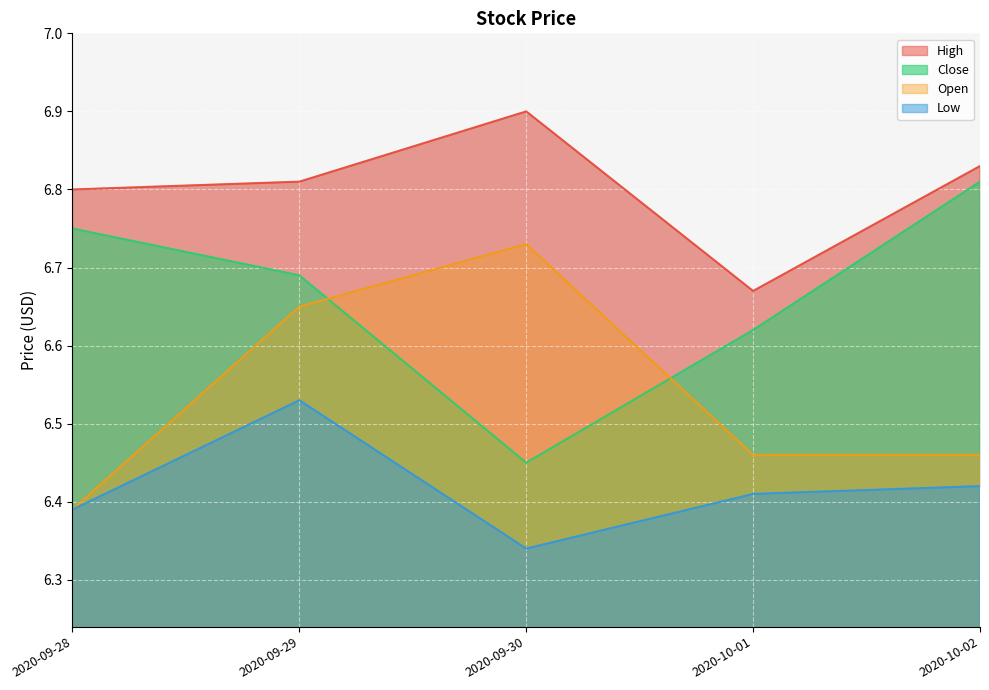

What is the average value of the Close series?

6.7